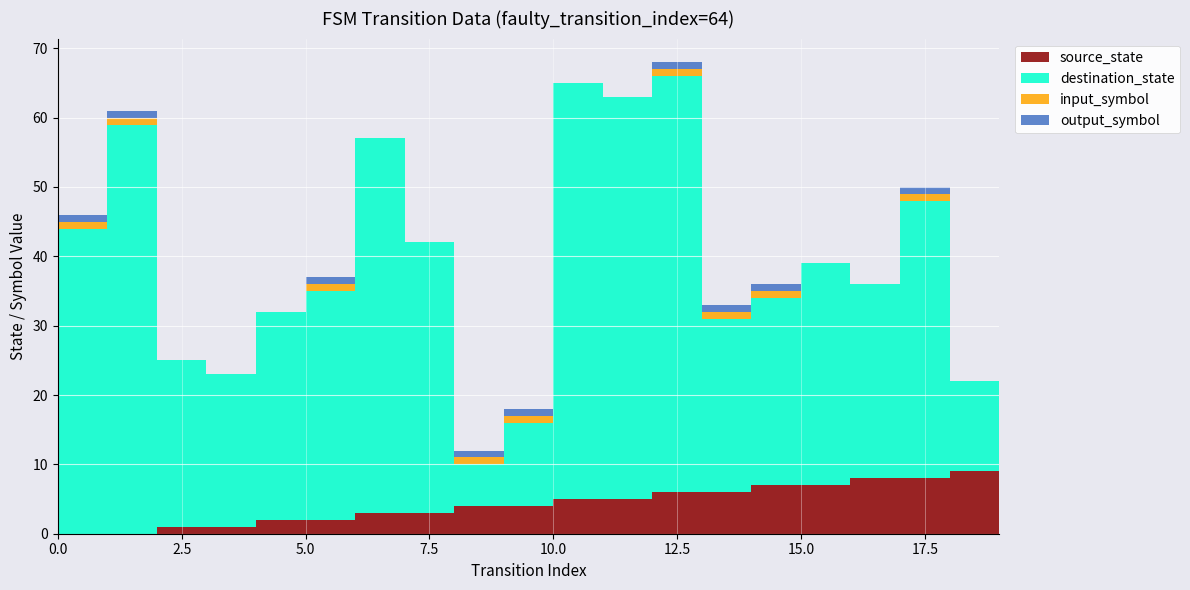

Reading right to left, what are all the values shown in this chart?

source_state: 19=9	18=9	17=8	16=8	15=7	14=7	13=6	12=6	11=5	10=5	9=4	8=4	7=3	6=3	5=2	4=2	3=1	2=1	1=0	0=0
destination_state: 19=42	18=13	17=40	16=28	15=32	14=27	13=25	12=60	11=58	10=60	9=12	8=6	7=39	6=54	5=33	4=30	3=22	2=24	1=59	0=44
input_symbol: 19=1	18=0	17=1	16=0	15=0	14=1	13=1	12=1	11=0	10=0	9=1	8=1	7=0	6=0	5=1	4=0	3=0	2=0	1=1	0=1
output_symbol: 19=1	18=0	17=1	16=0	15=0	14=1	13=1	12=1	11=0	10=0	9=1	8=1	7=0	6=0	5=1	4=0	3=0	2=0	1=1	0=1